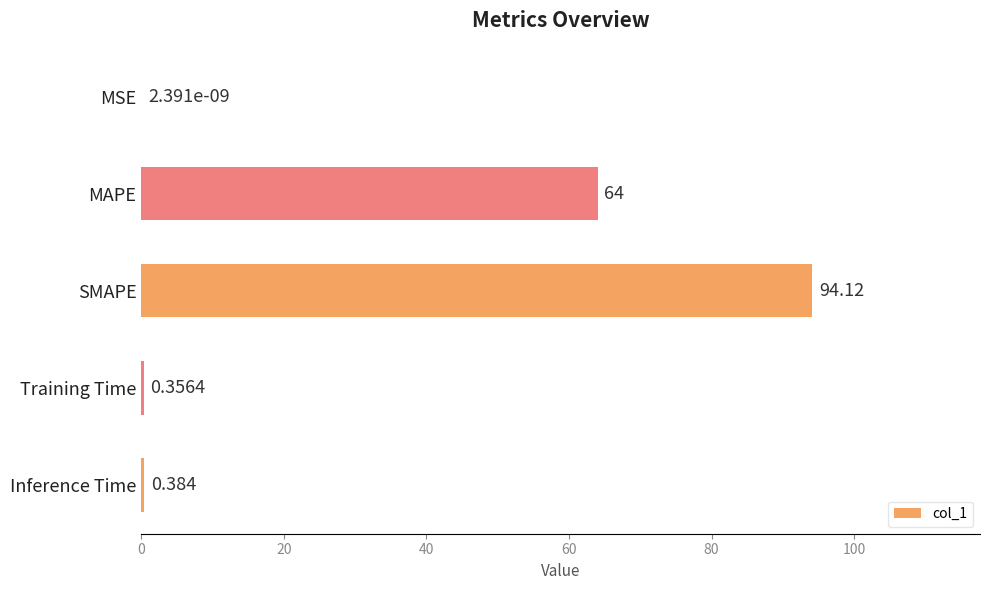

At which label is the value closest to 47?

MAPE